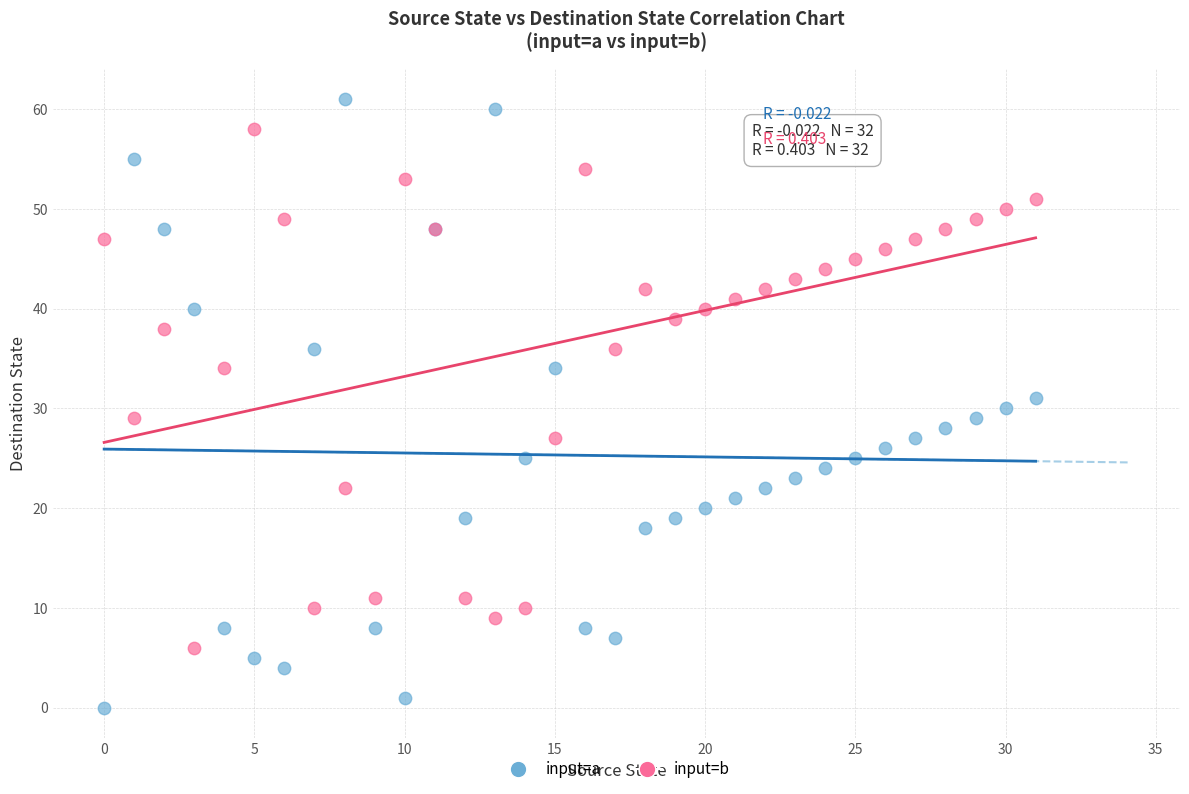

Which series has the widest spread of Y values?

input=a